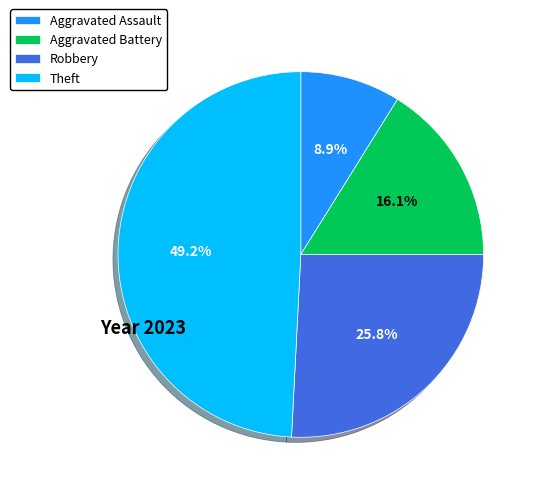

Is Aggravated Assault the majority of the pie?

No